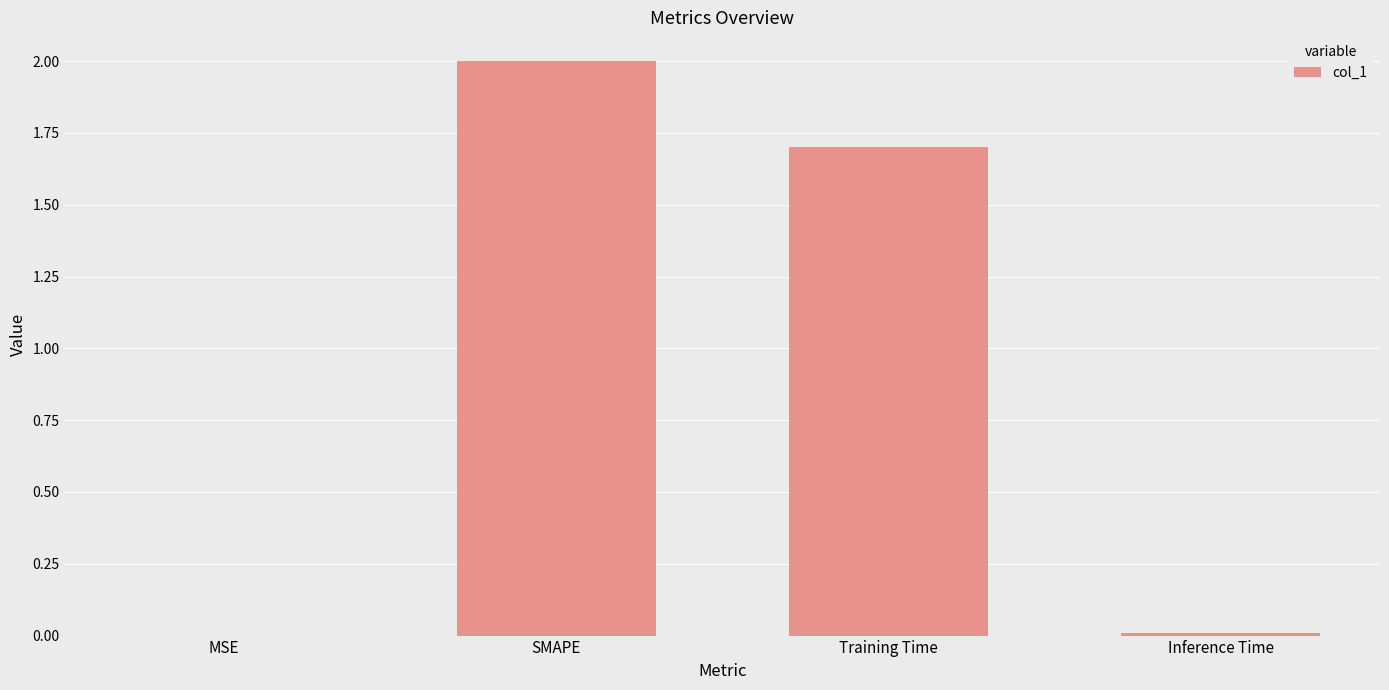

Are the bars horizontal?

No